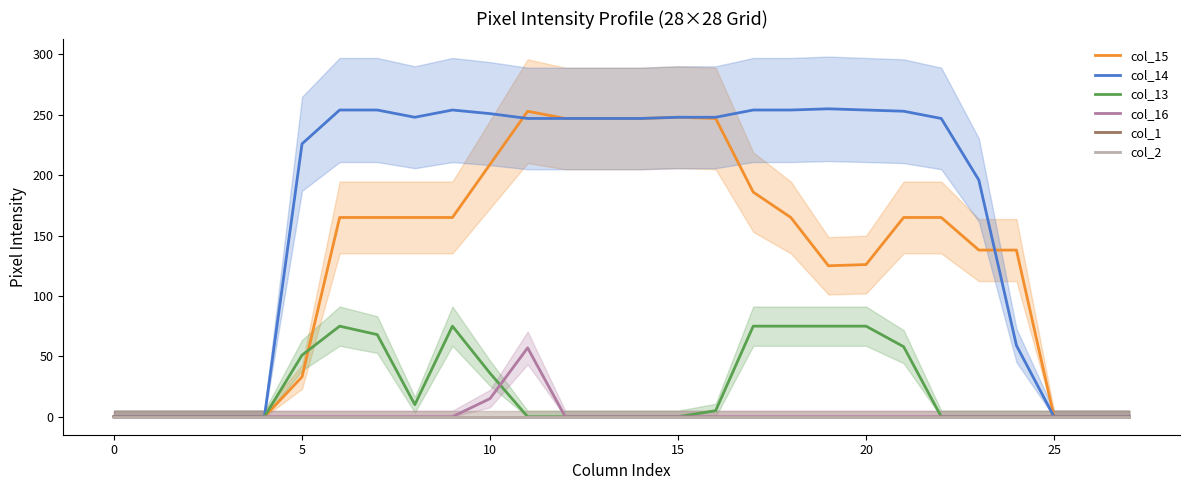

Which series changed the most between 10 and 15?

col_15